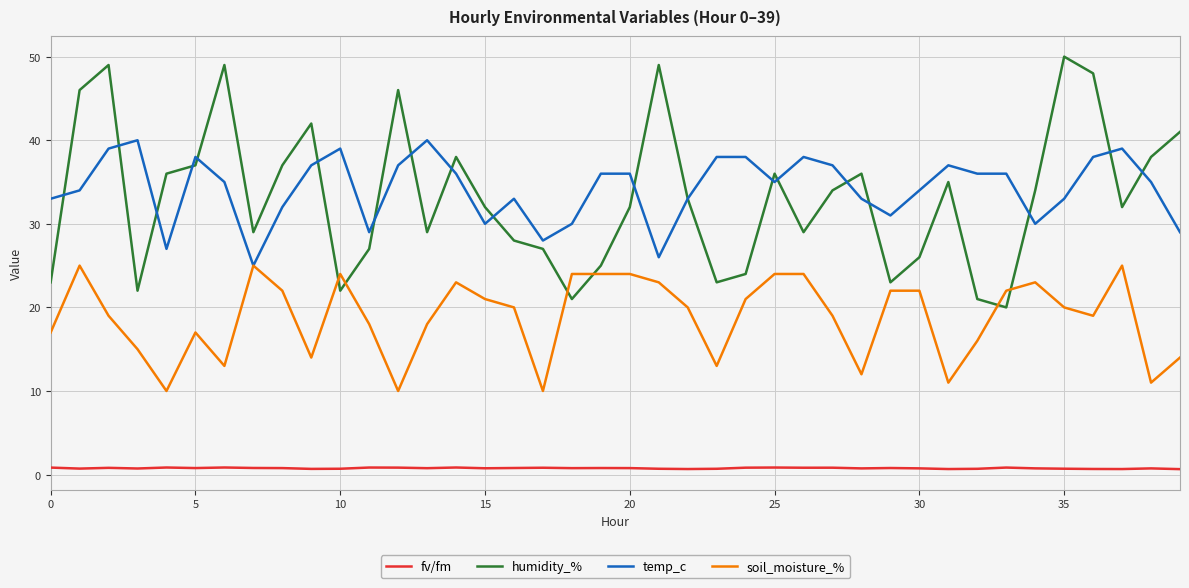

What is the lowest value of the temp_c series?

25.0